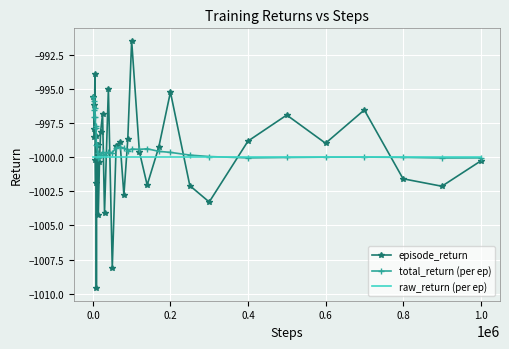

List the series in order of their peak value, lowest first.

raw_return (per ep), total_return (per ep), episode_return